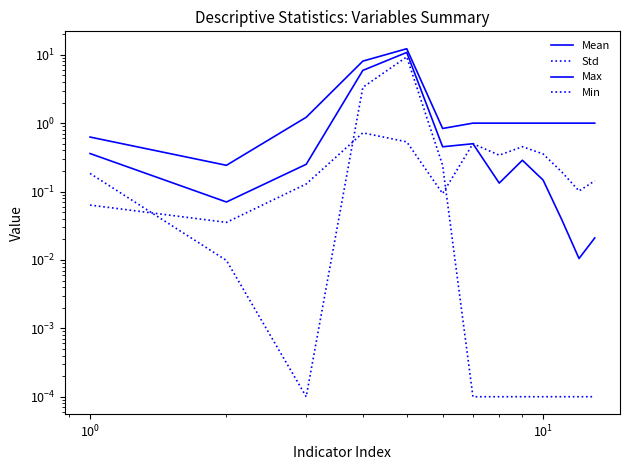

What is the value of the Std point at the 10th from the left?

0.4